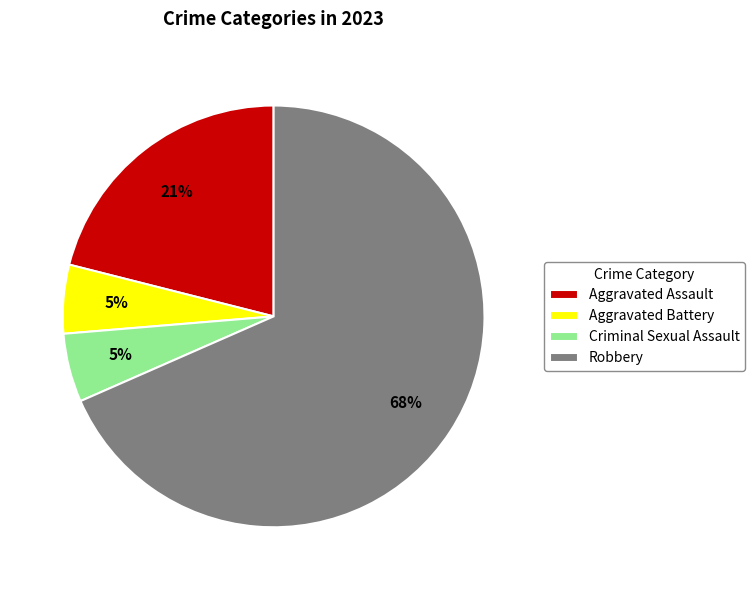

Which category has the biggest portion of the pie?

Robbery